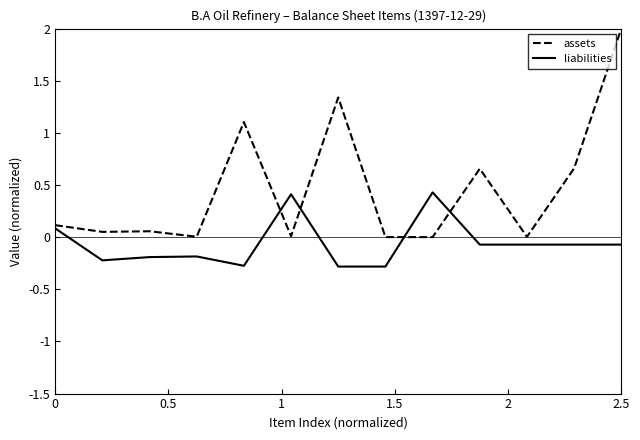

Which series has the largest total across all categories?

assets